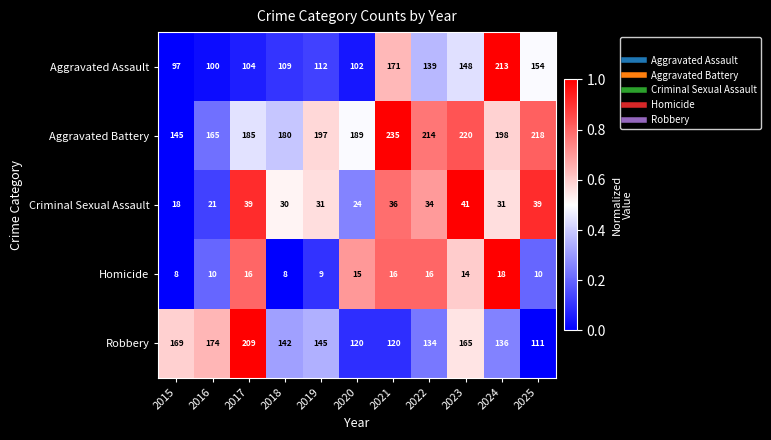

At 2016, list the series in order from largest to smallest.

Robbery, Aggravated Battery, Aggravated Assault, Criminal Sexual Assault, Homicide